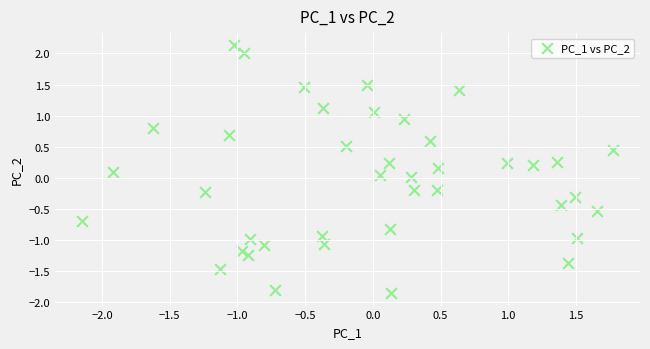

What is the range of X values (max minus min)?

3.9